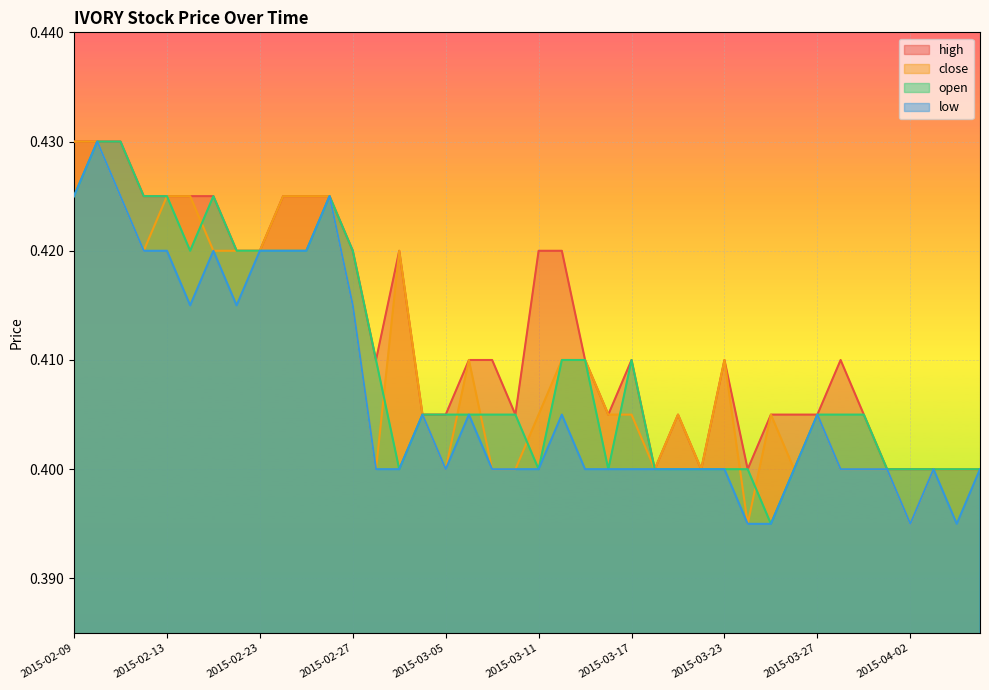

Where is low nearest to the value 0?

2015-03-24